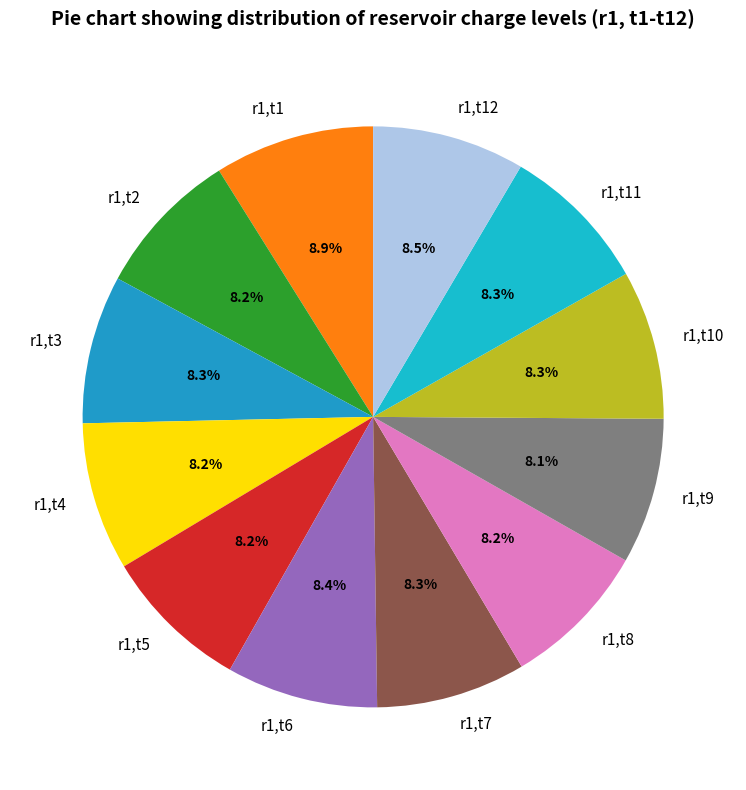

Approximately how many times larger is the value at r1,t2 compared to r1,t8?

1.0